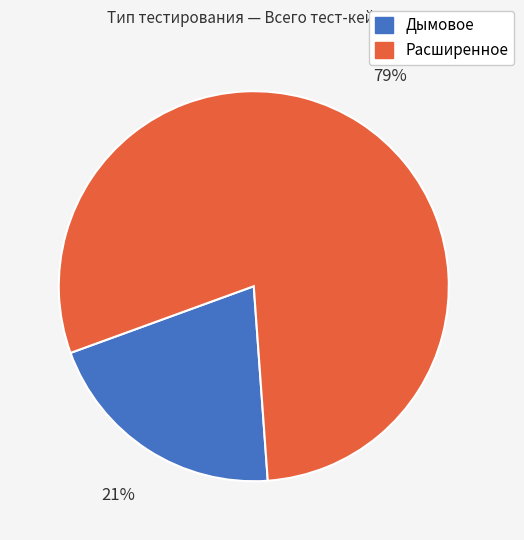

The Дымовое slice represents 21% of the pie. True or false?

True